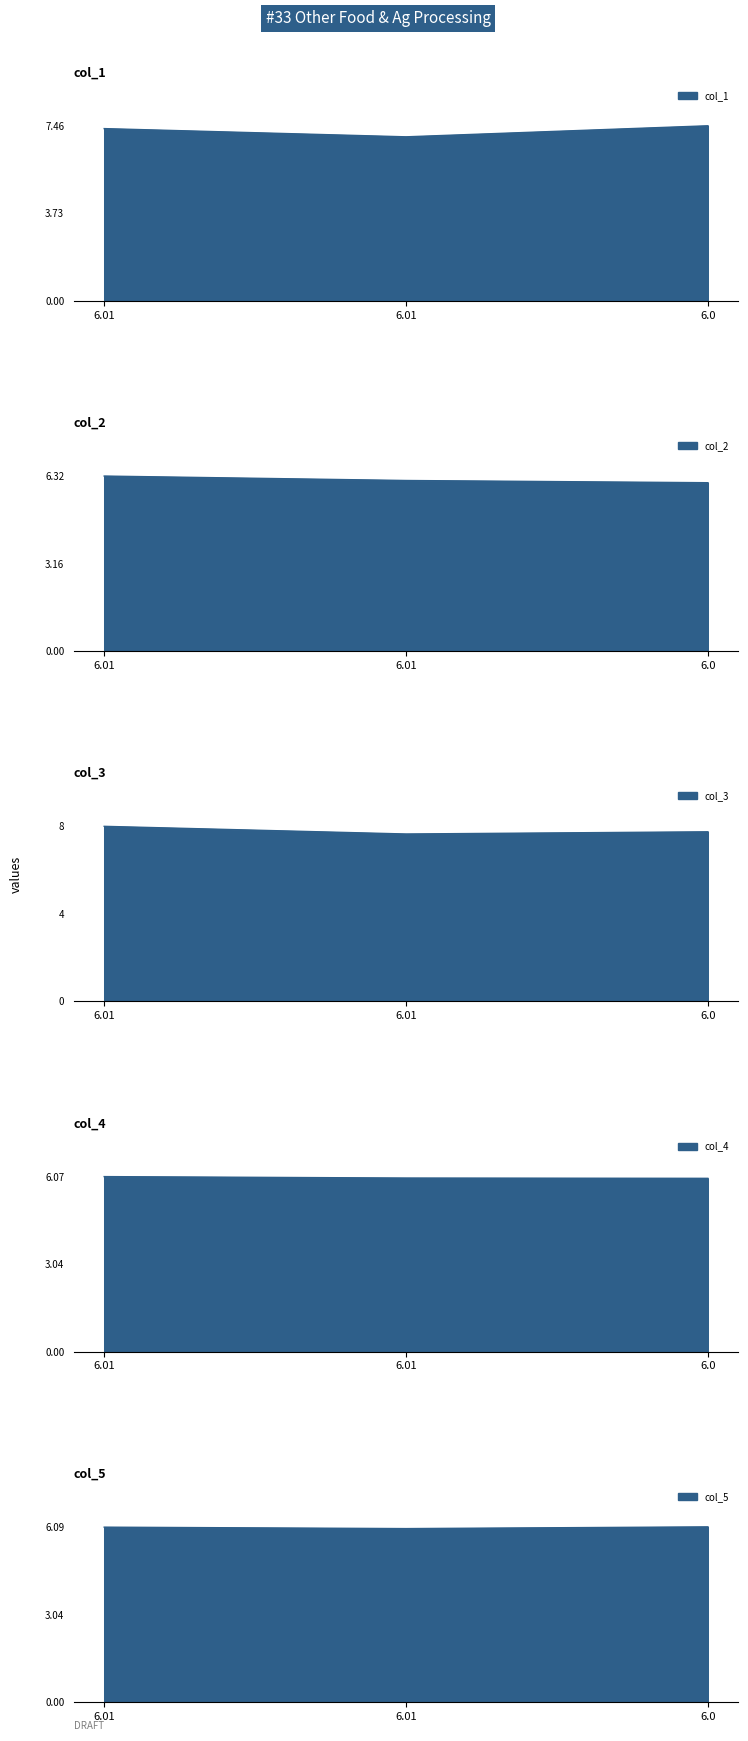

What is the total value across all series at 6.0?

33.4